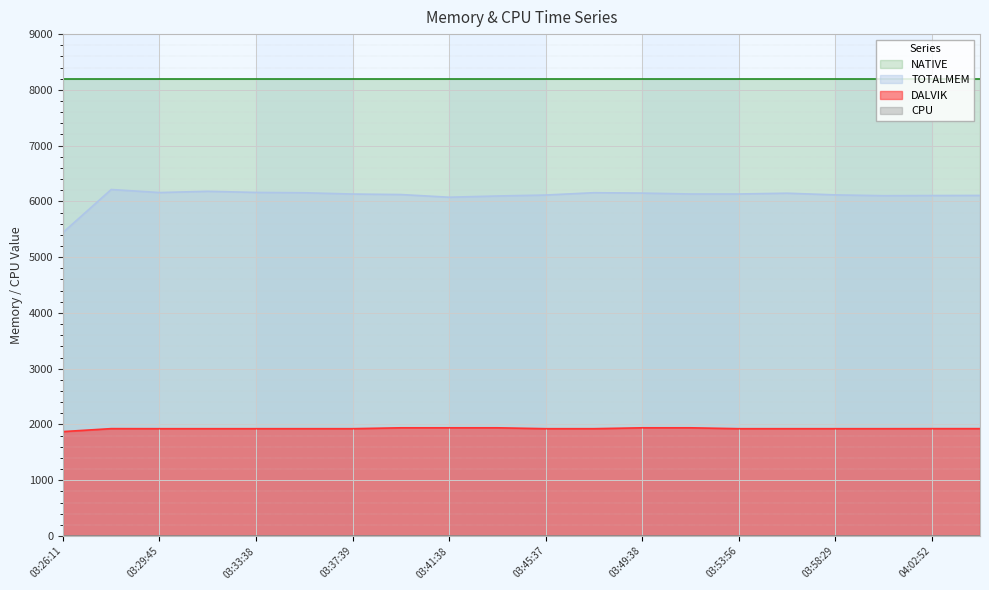

Is the value of TOTALMEM at 03:56:16 greater than the value of DALVIK at 03:43:37?

Yes